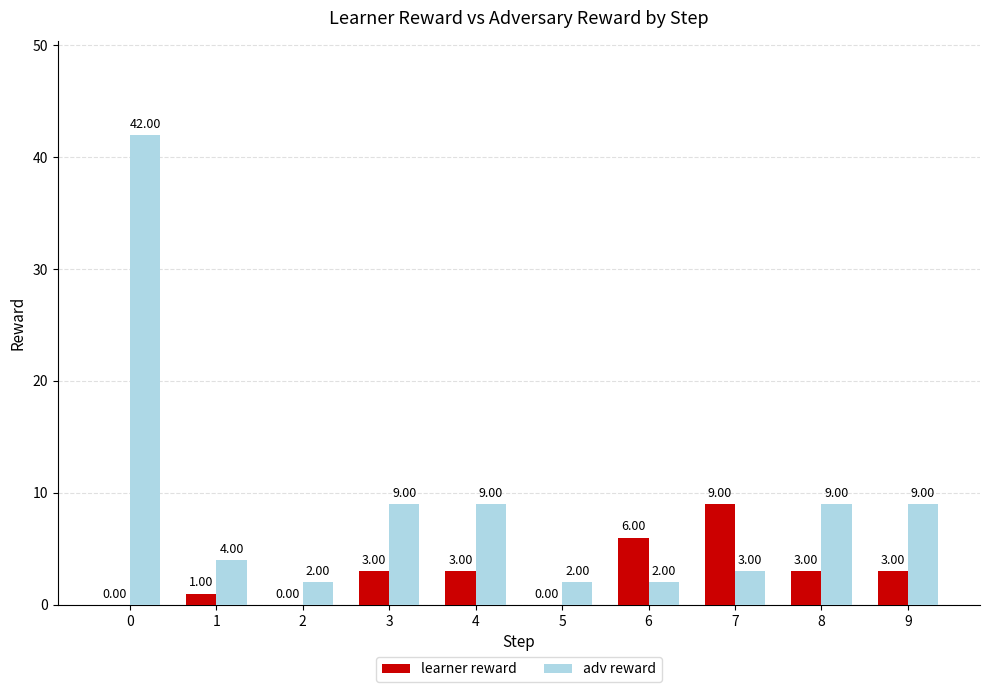

The value of learner reward at 1 is 1. True or false?

True